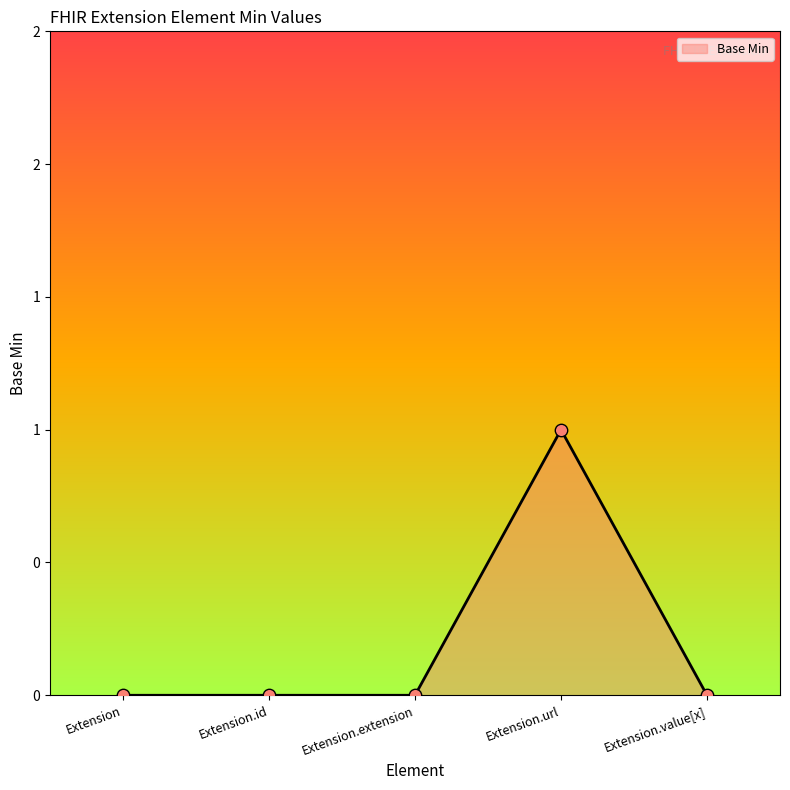

Between Extension.url and Extension.id, which is larger?

Extension.url